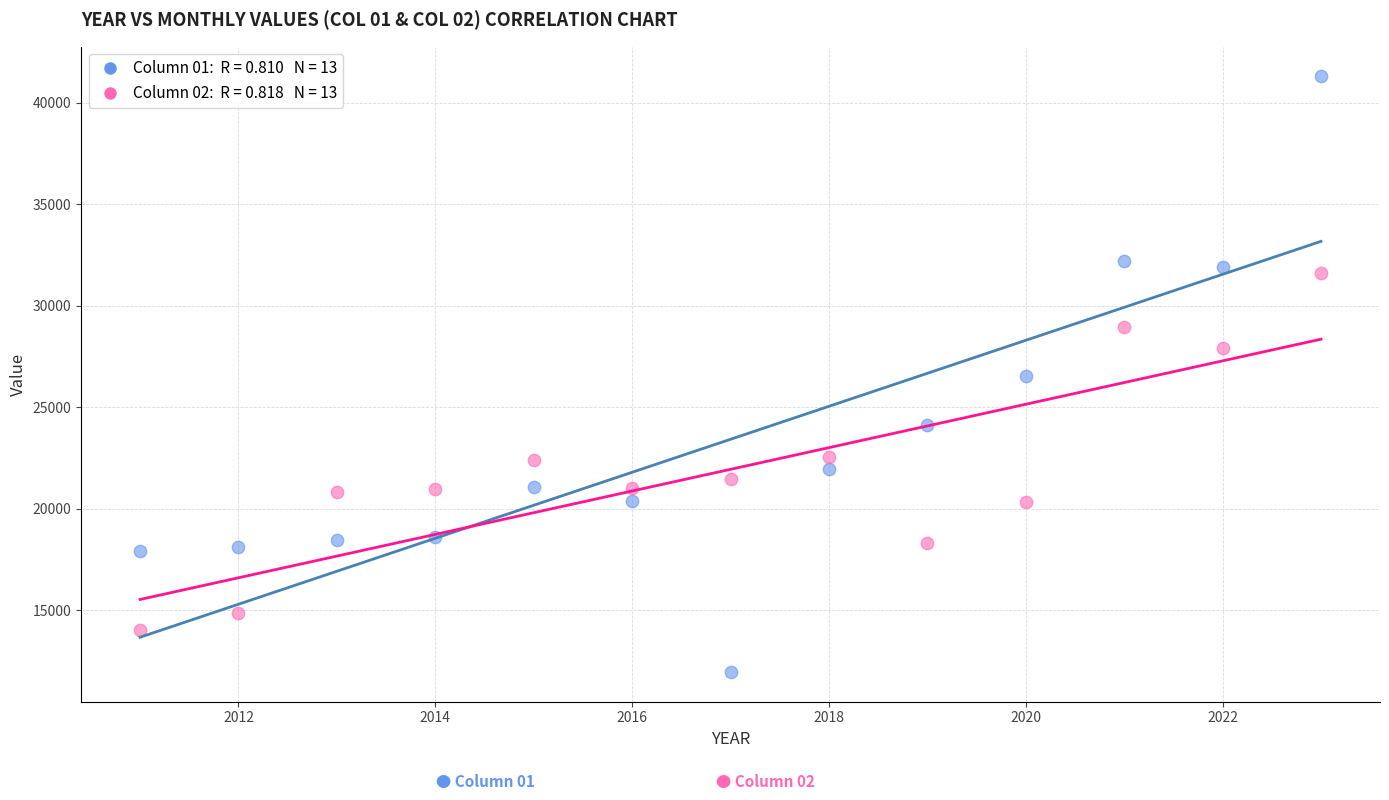

Across all data points, what is the range of Y values (max minus min)?

29349.0